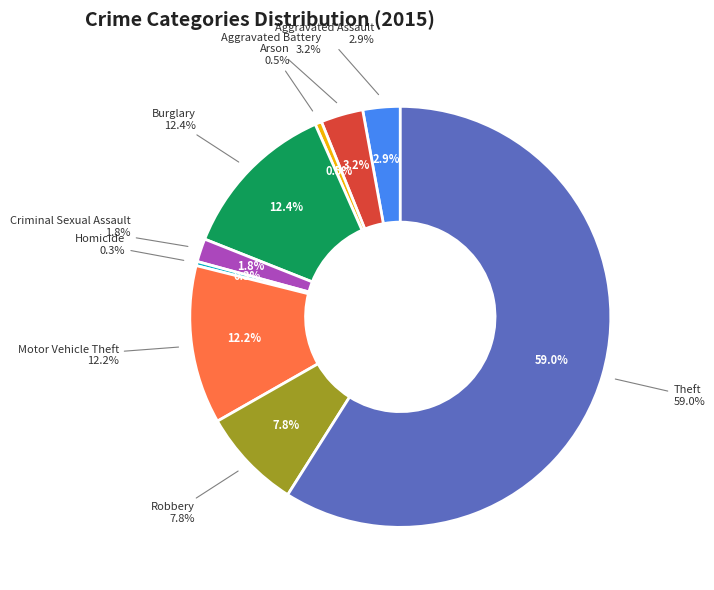

Which category accounts for the majority?

Theft